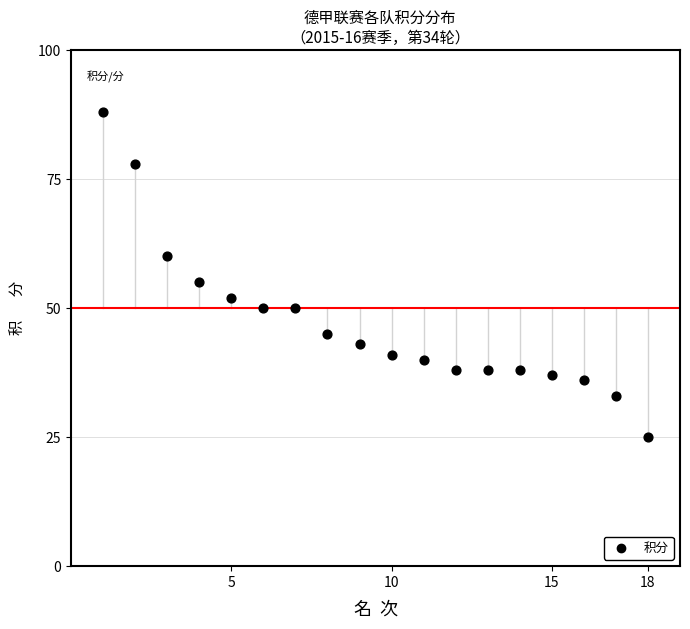

What is the range of X values (max minus min)?

17